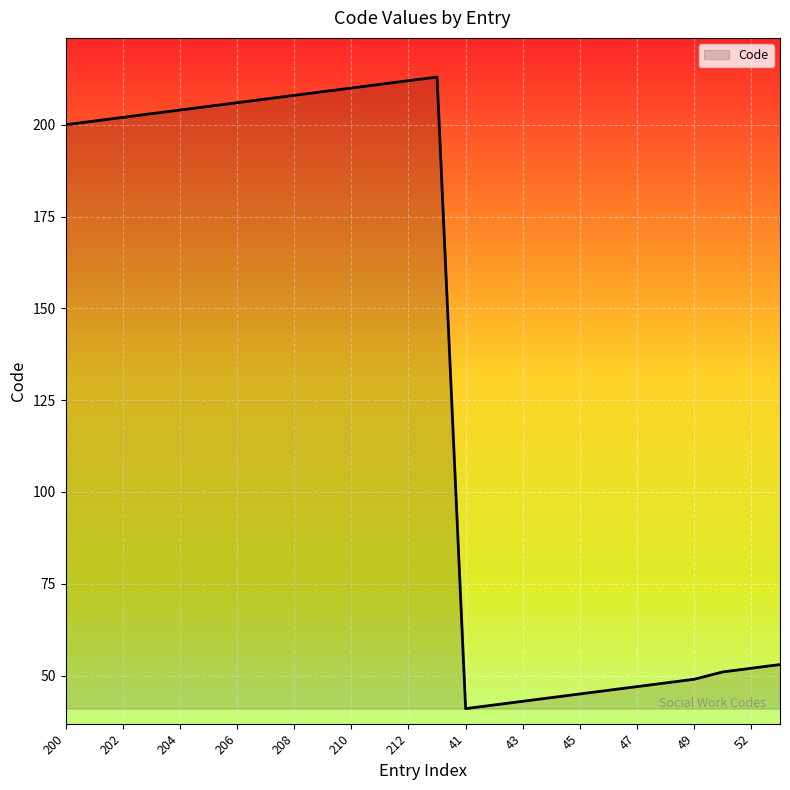

What is the difference between the maximum and minimum values?

172